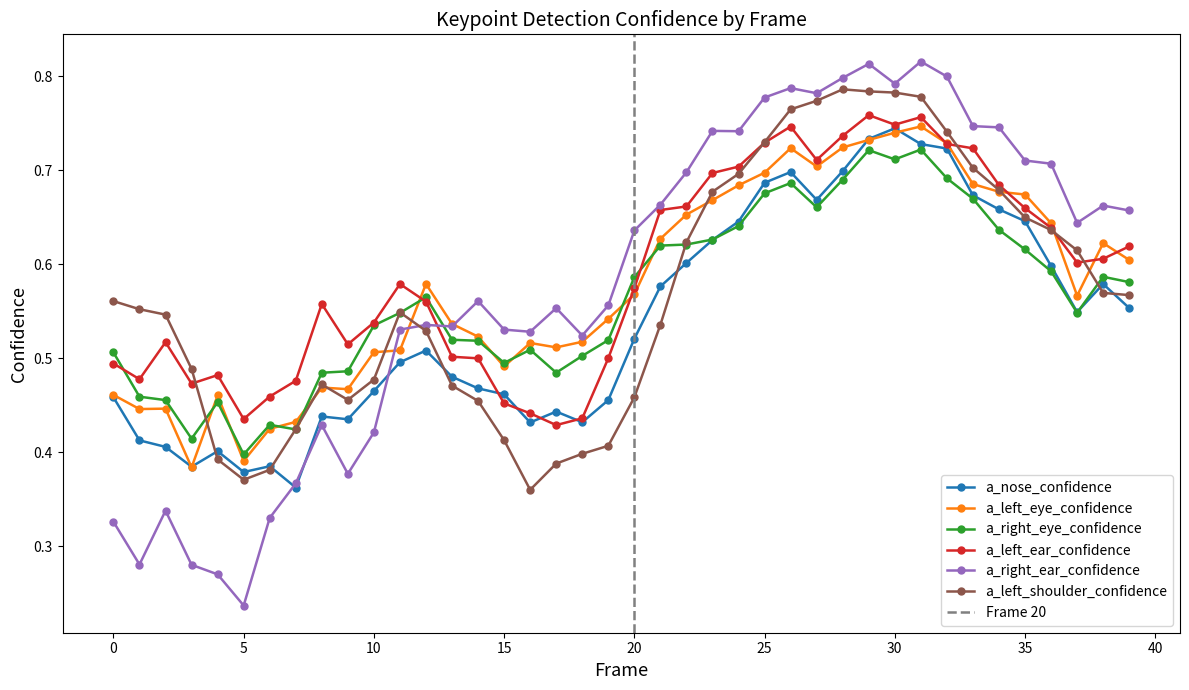

Which category has the lowest value across all series?

5